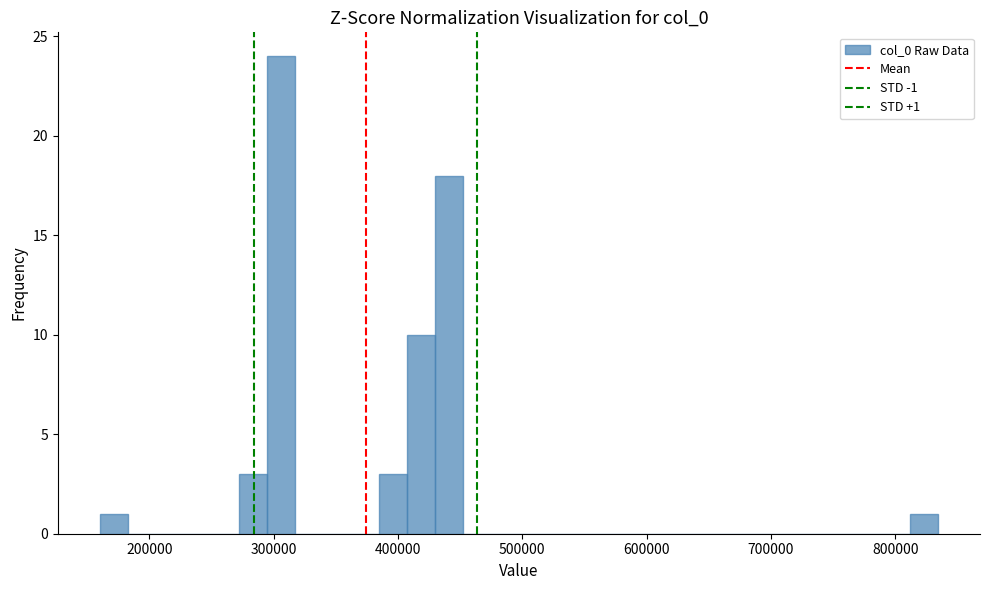

Read against the x-axis, roughly where is the centre of the tallest bar?

310000